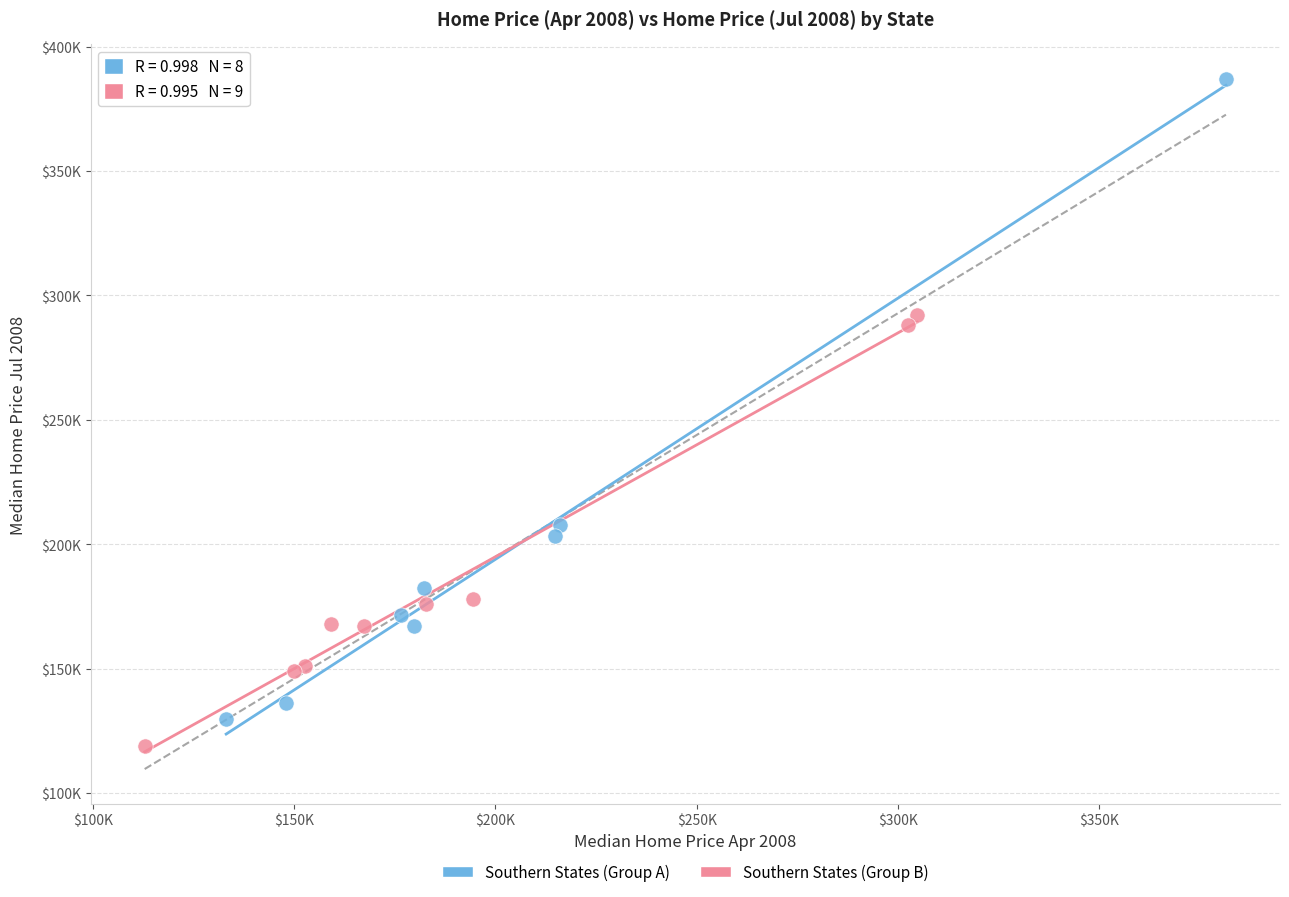

Which series contains the lowest Y value?

Southern States (Group B)